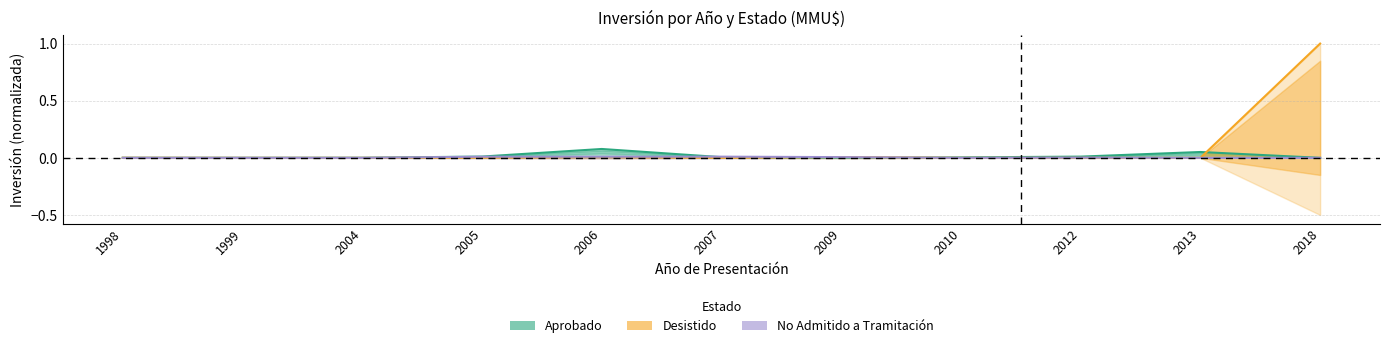

True or false: Desistido and No Admitido a Tramitación cross at least once.

False